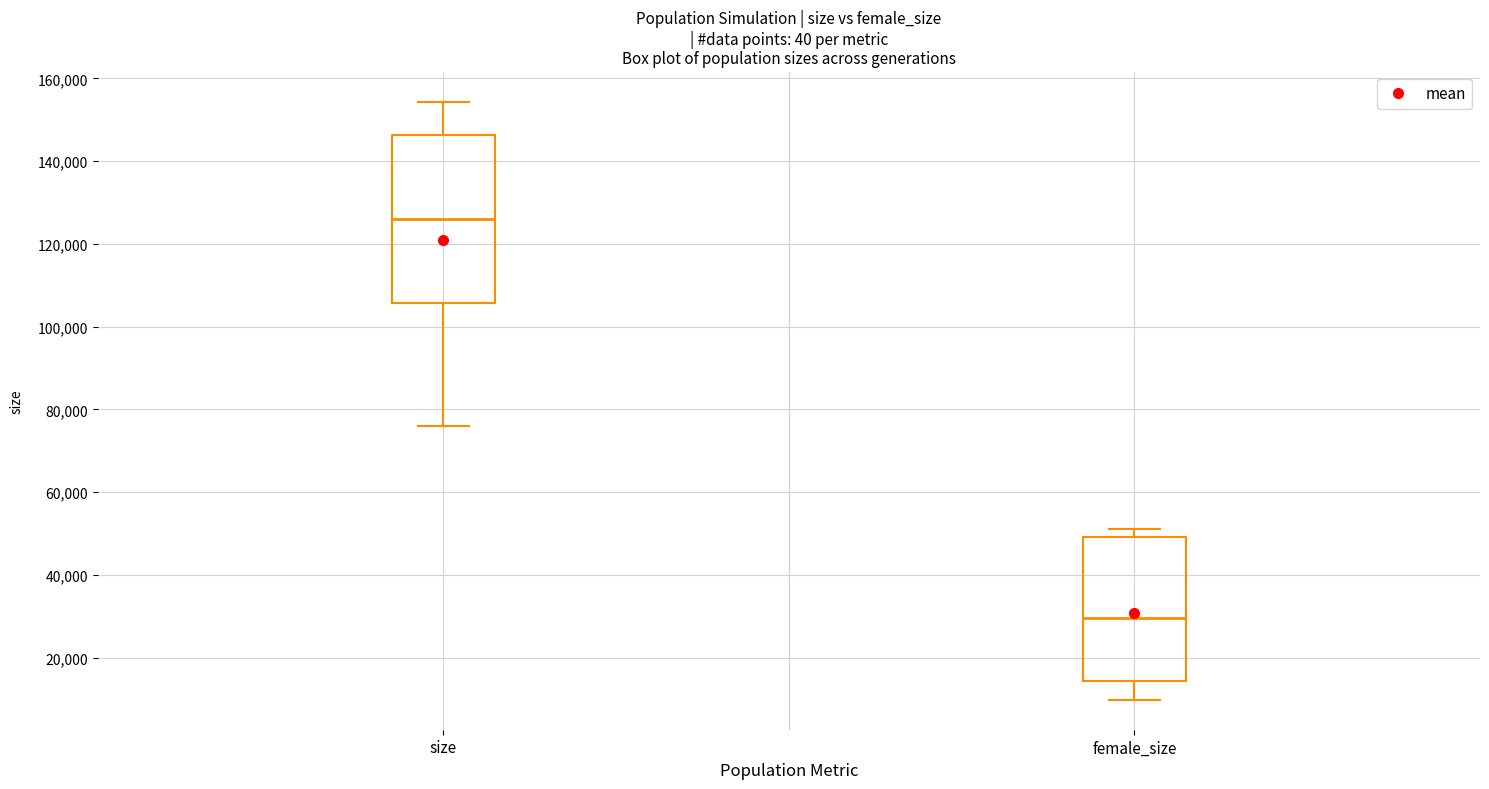

Reading left to right, transcribe this box plot: for each box, give where its median line is, the range the box spans, and where its two whiskers end, as read against the y-axis. The values are not printed on the chart, so give them approximately, as read against the axis.

size: median 126000, box 106000 to 146000, whiskers 76000 to 154000
female_size: median 30000, box 14000 to 50000, whiskers 10000 to 52000